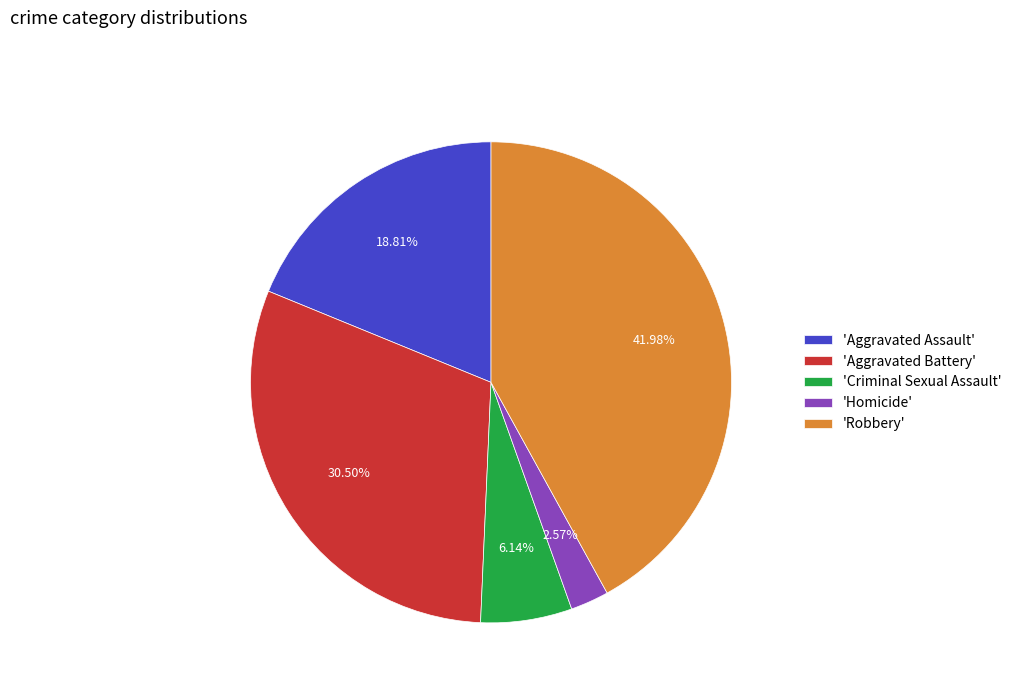

To the nearest percent, what is the average slice percentage?

20%